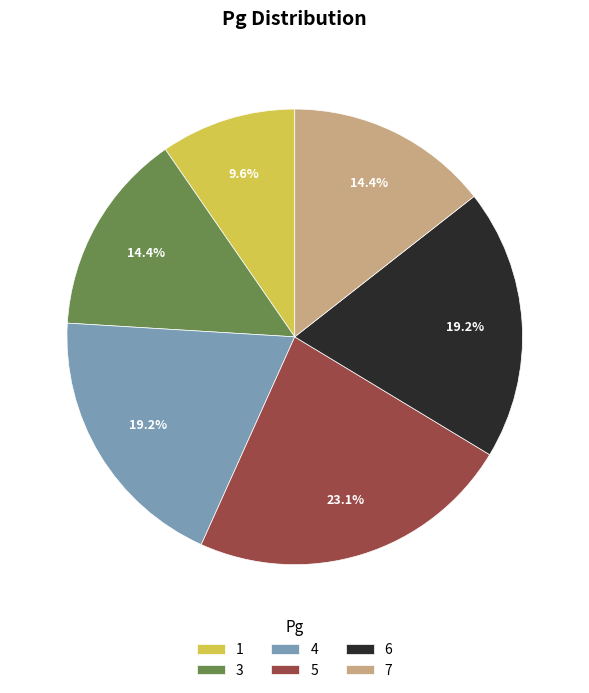

Is it true that 5 is 23% of the pie?

True